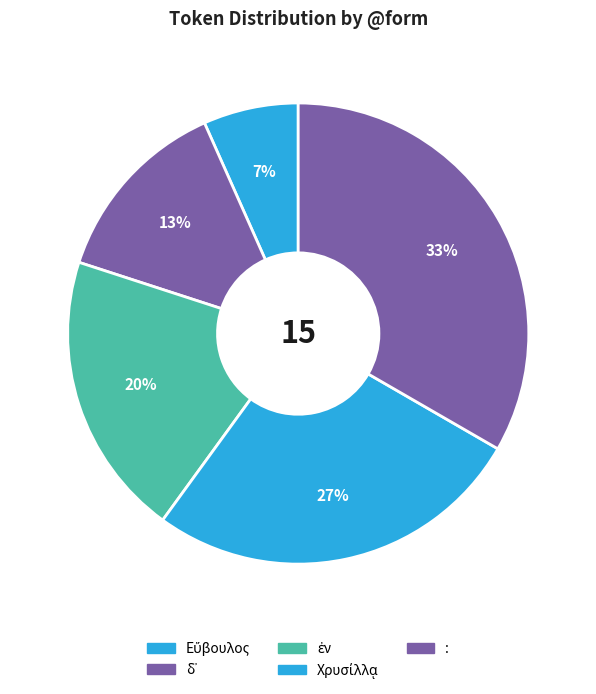

To the nearest percent, what is the difference between the Εὔβουλος and ἐν slice percentages?

13%